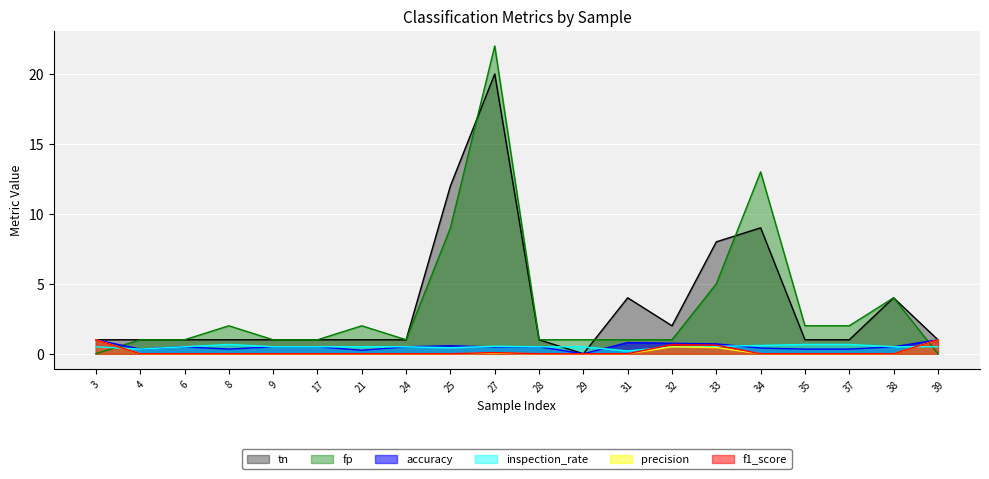

Which label corresponds to the largest value in the chart?

27